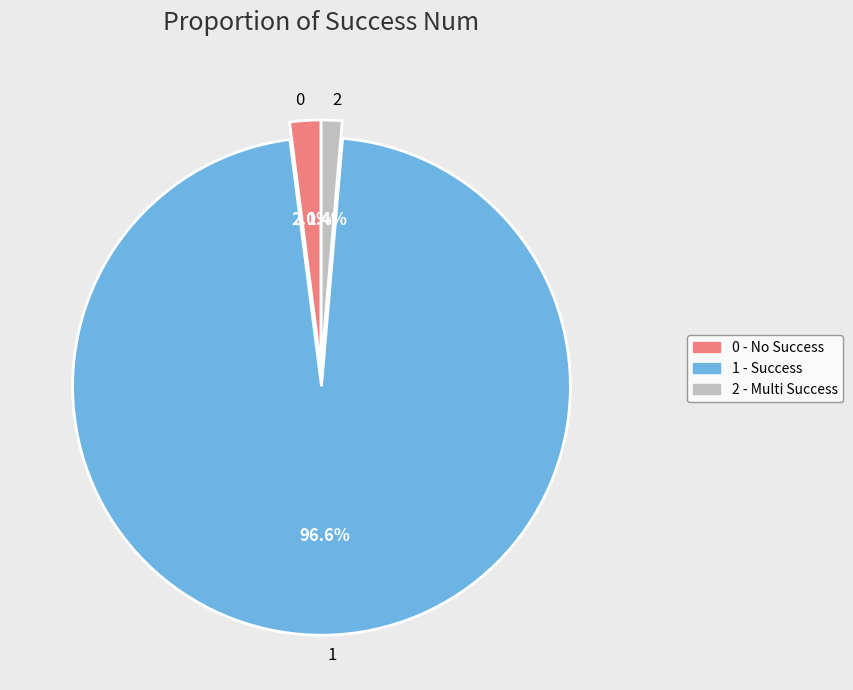

What percentage is NOT represented by 2?

98.6%